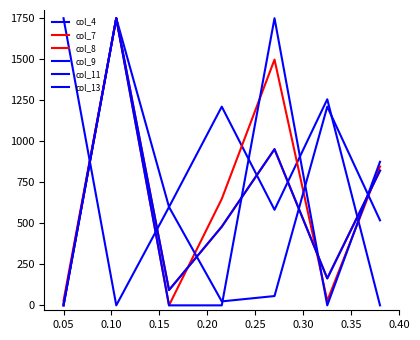

Does the chart display data point markers on the line(s)?

No